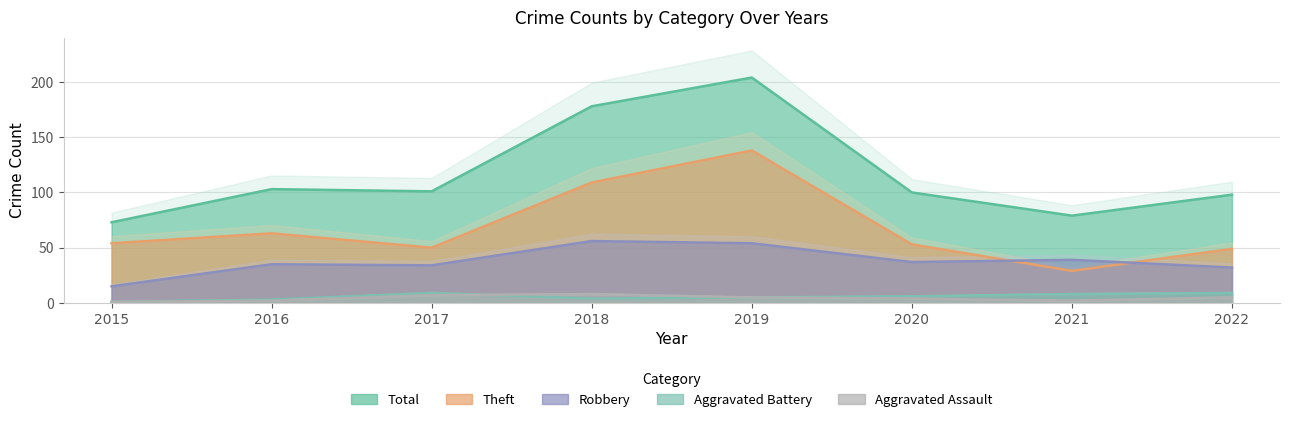

At which label is Total closest to 138?

2016